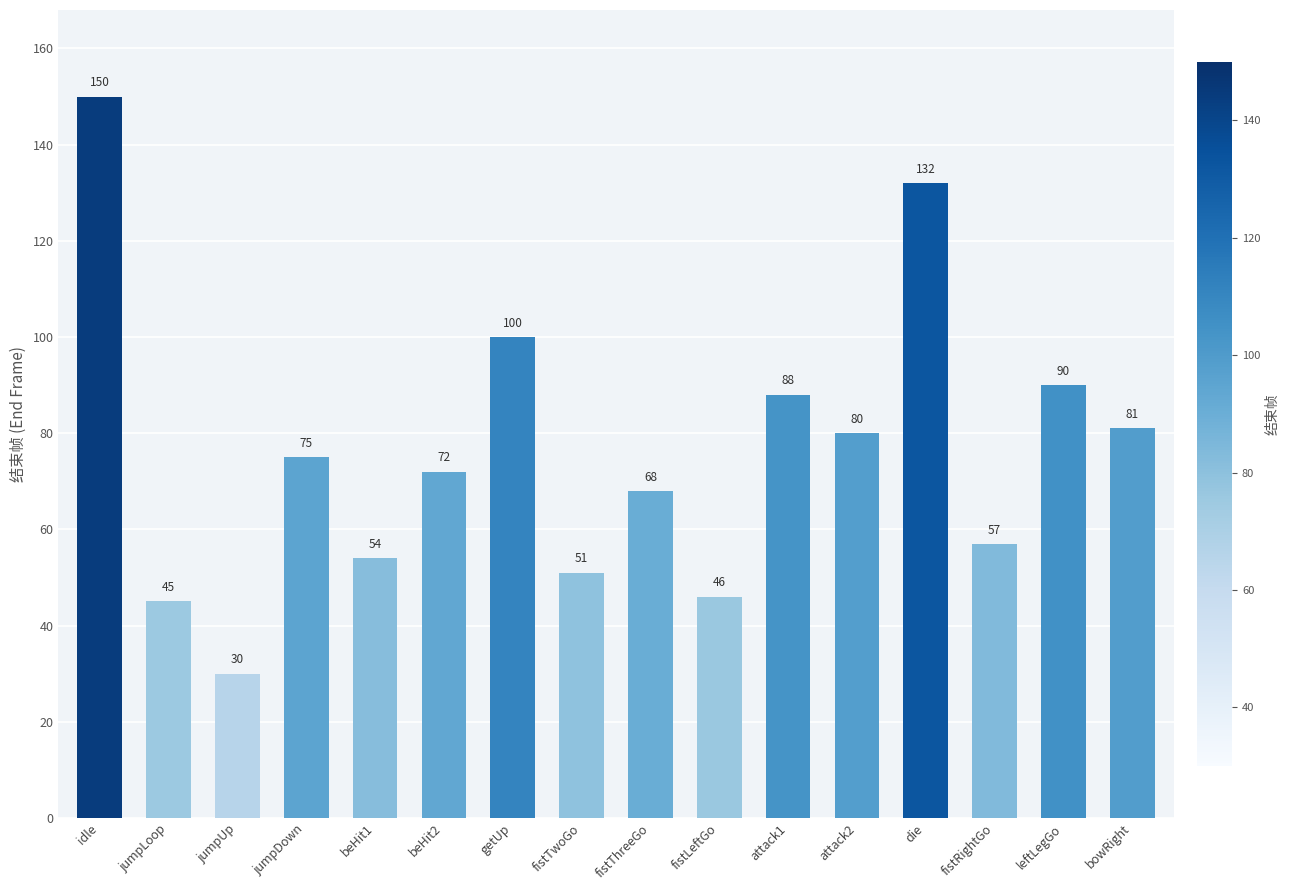

Between jumpDown and fistTwoGo, which is larger?

jumpDown